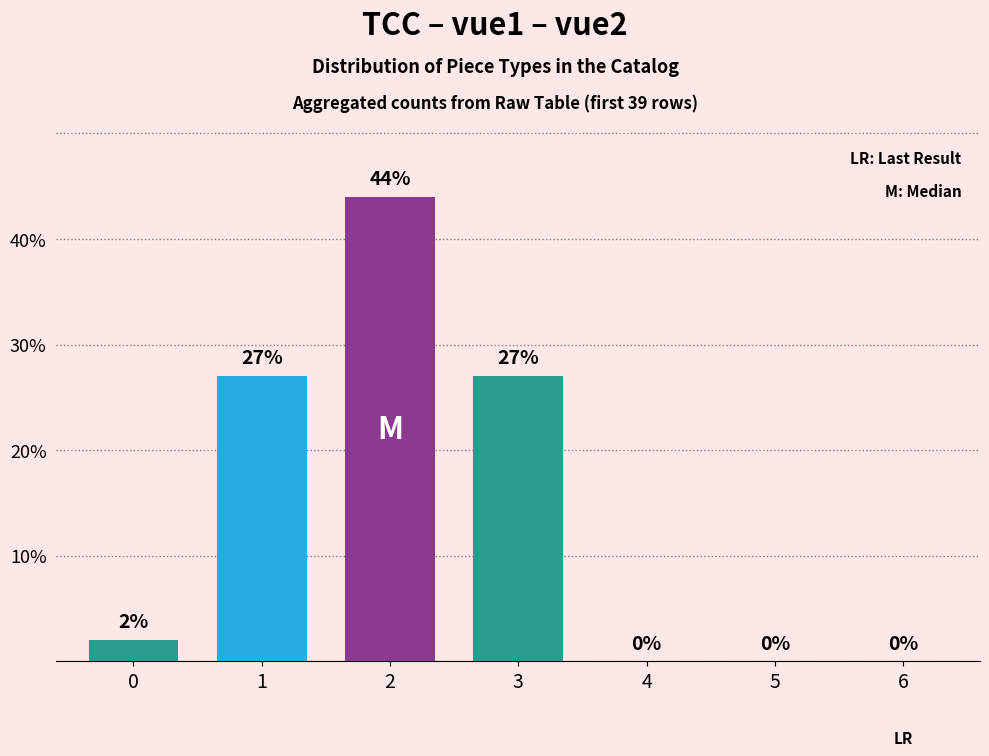

What is the sum of the values at 6 and 0?

2